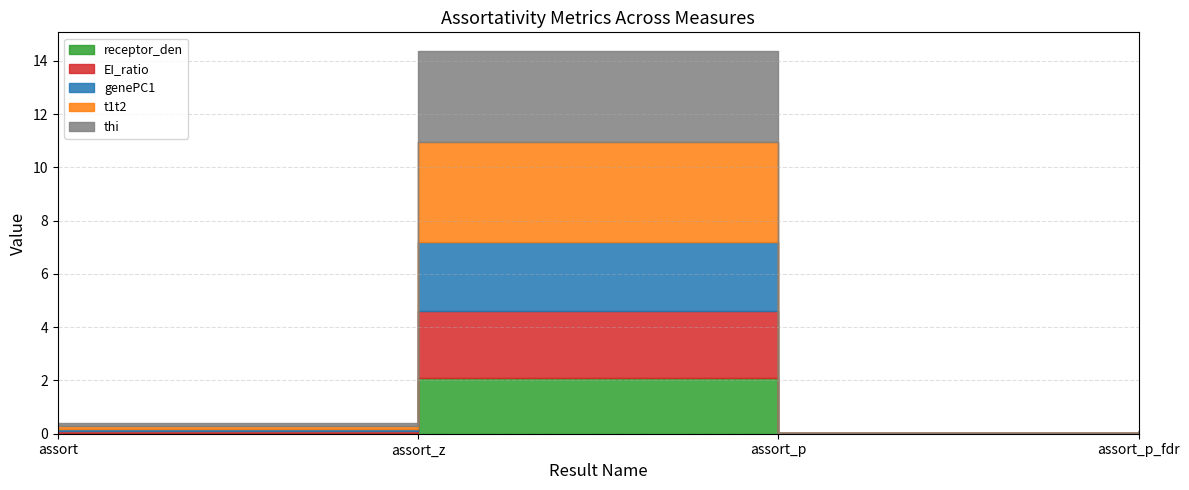

Which series has the largest range (max minus min)?

t1t2